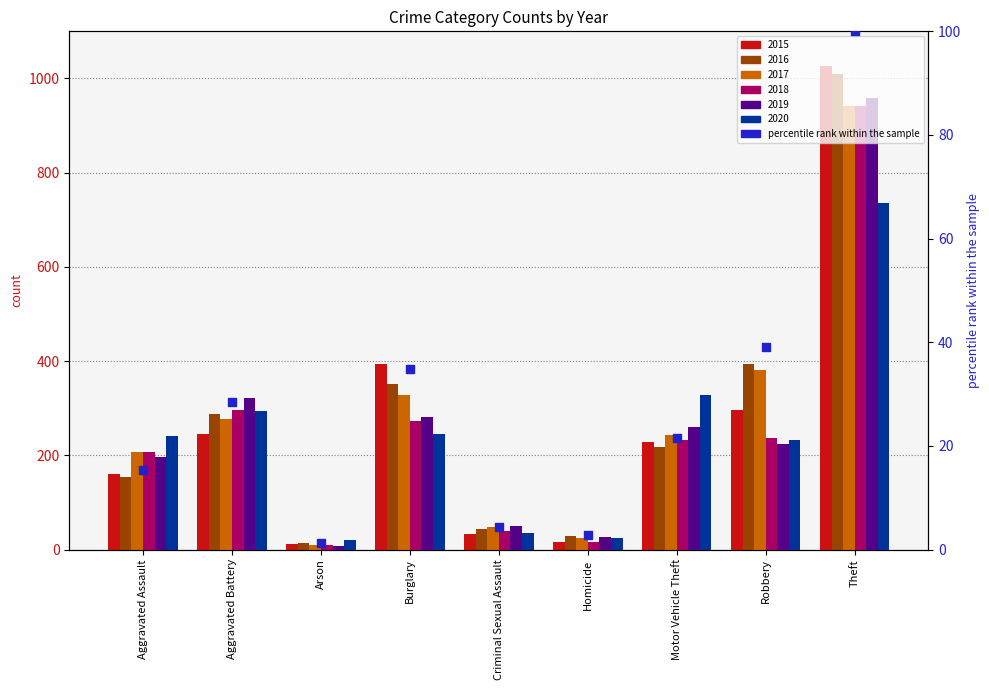

Between Burglary and Homicide, which is larger?

Burglary